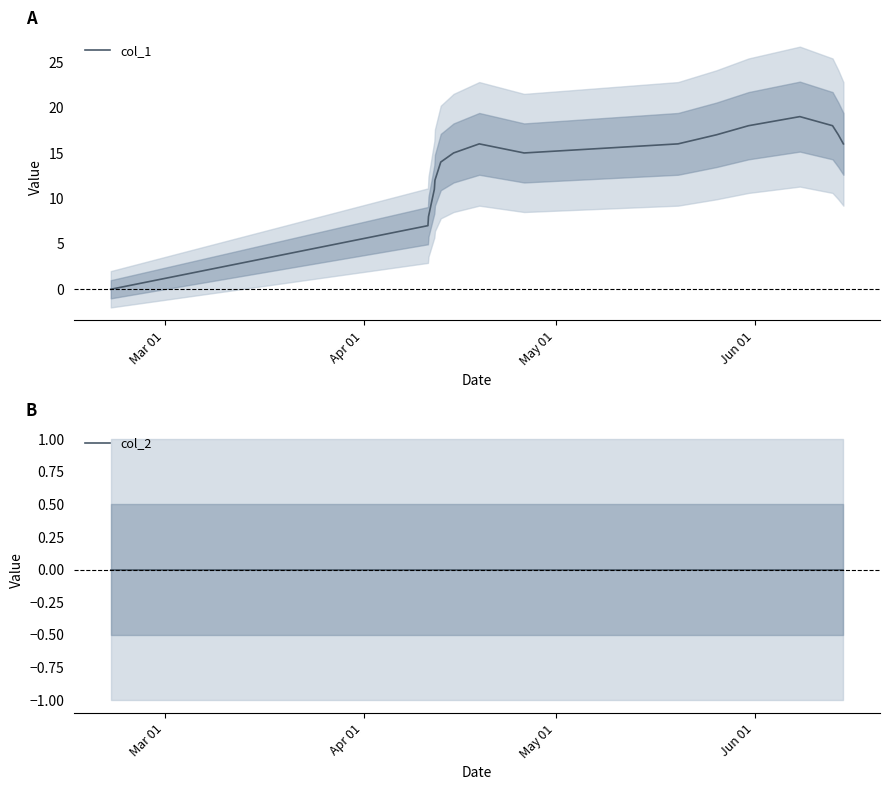

List the series in order of their overall mean, lowest first.

col_2, col_1